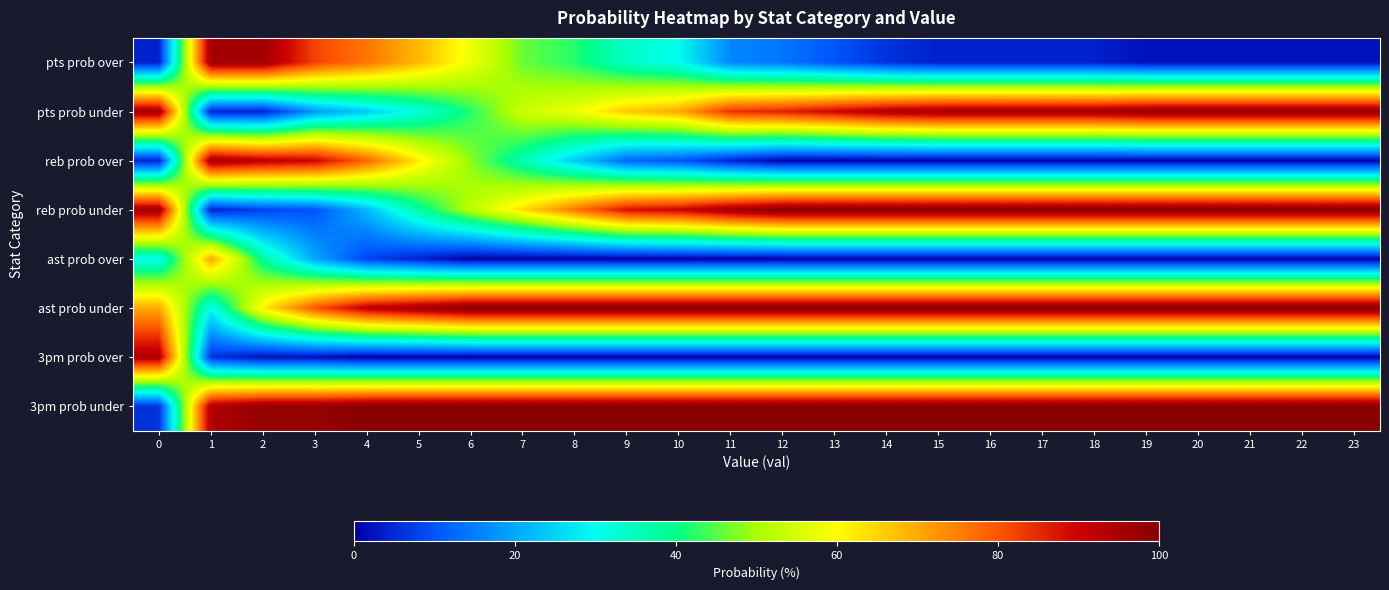

Rank the series at 16 from lowest to highest value.

reb prob over, ast prob over, 3pm prob over, pts prob over, pts prob under, reb prob under, ast prob under, 3pm prob under